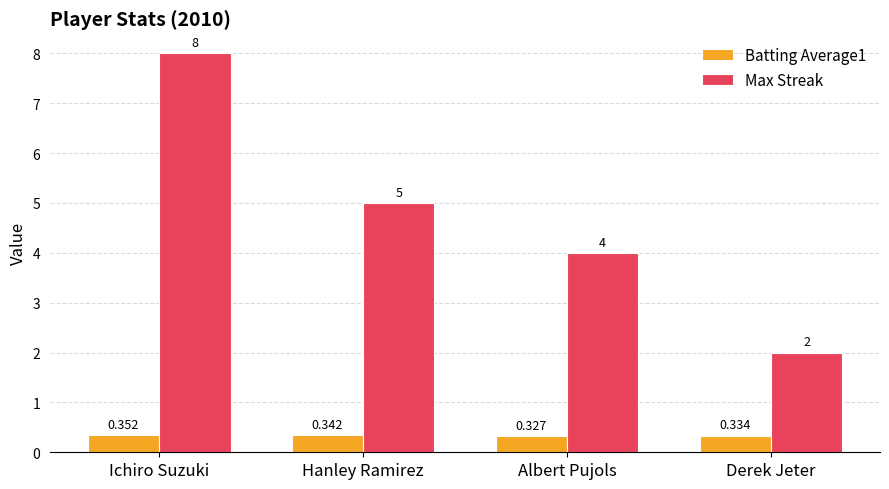

Which category has the highest value across all series?

Ichiro Suzuki